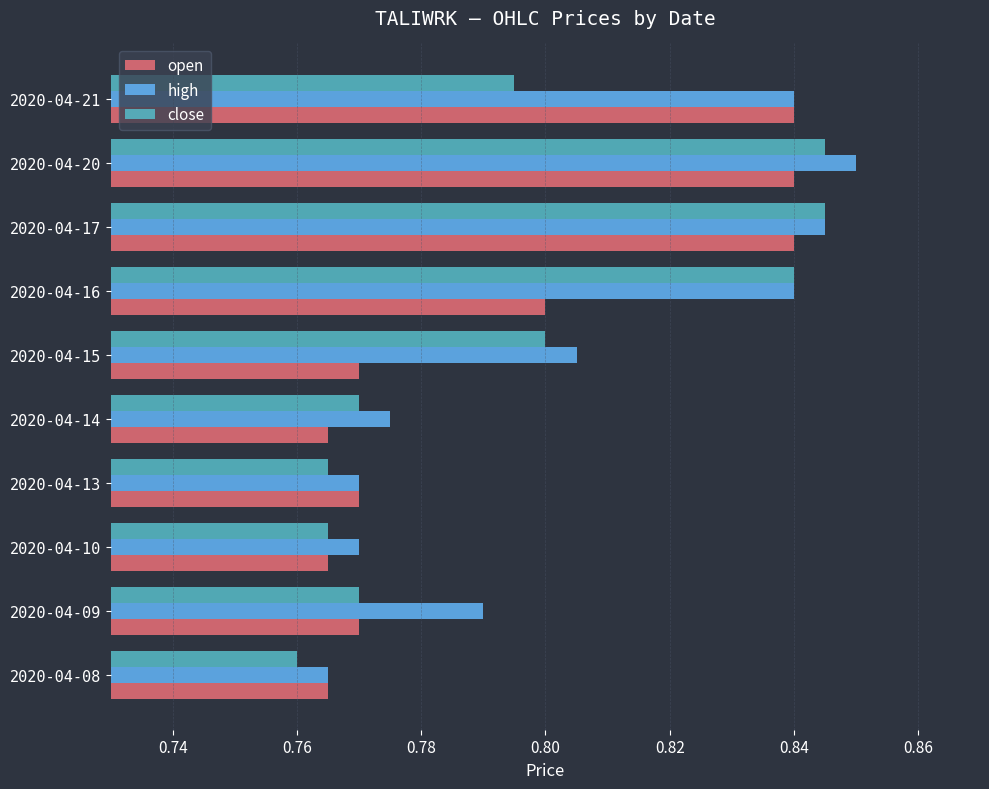

How many categories are shown in the chart?

10